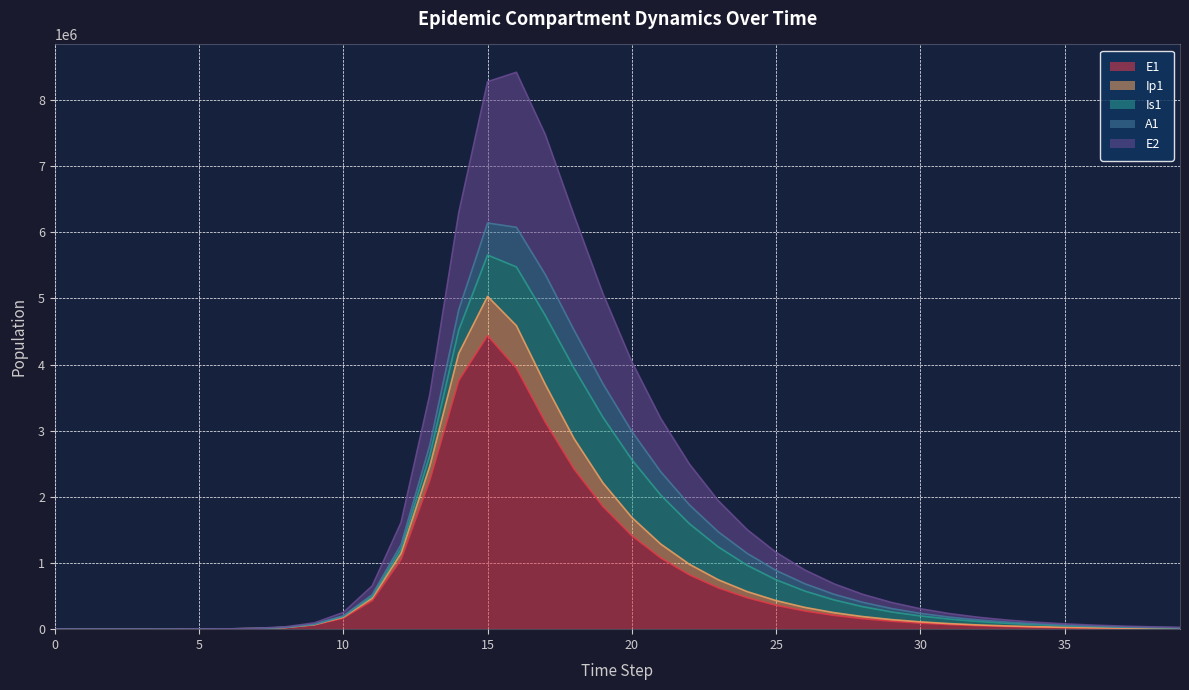

True or false: E2 and Ip1 intersect in this chart.

False